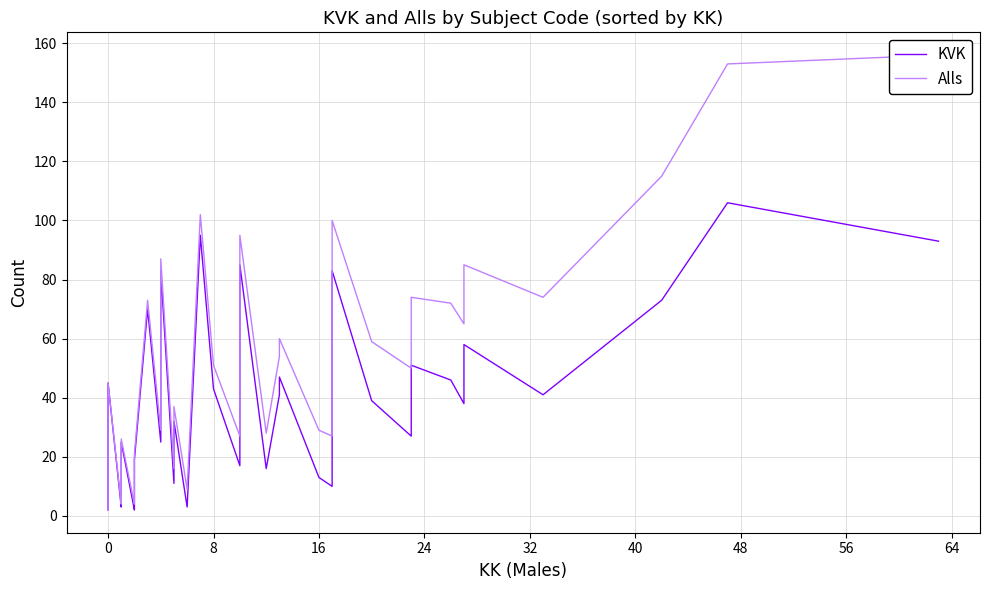

Reading left to right, extract all data points from this chart.

KVK: 2	45	3	5	25	2	4	5	8	17	19	70	25	83	11	22	32	3	95	43	17	85	16	41	47	13	10	49	83	39	27	51	46	38	58	41	73	106	93
Alls: 2	45	4	6	26	4	6	7	10	19	21	73	29	87	16	27	37	9	102	51	27	95	28	54	60	29	27	66	100	59	50	74	72	65	85	74	115	153	156